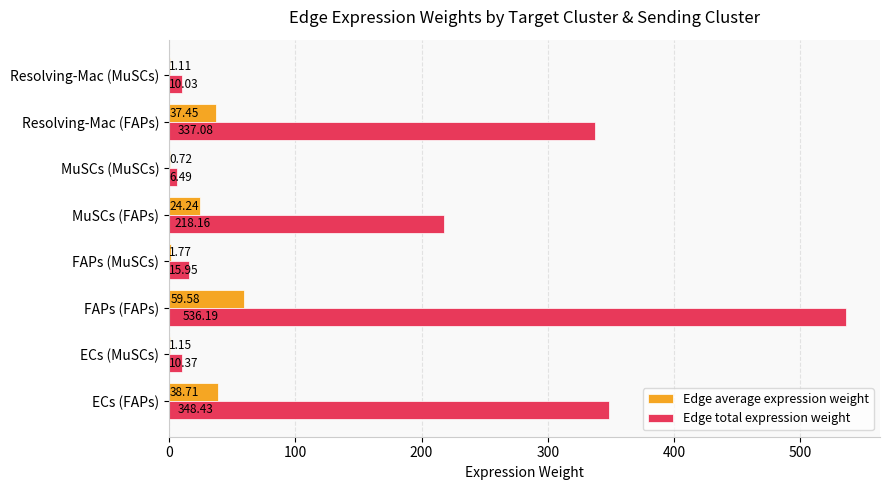

What is the maximum value for Edge total expression weight?

536.2